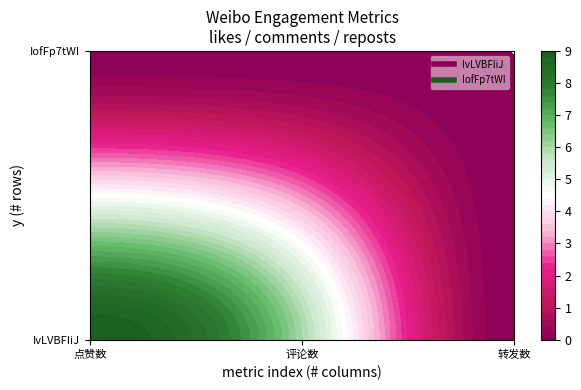

Between 评论数 and 转发数, which series saw the biggest shift?

IvLVBFIiJ